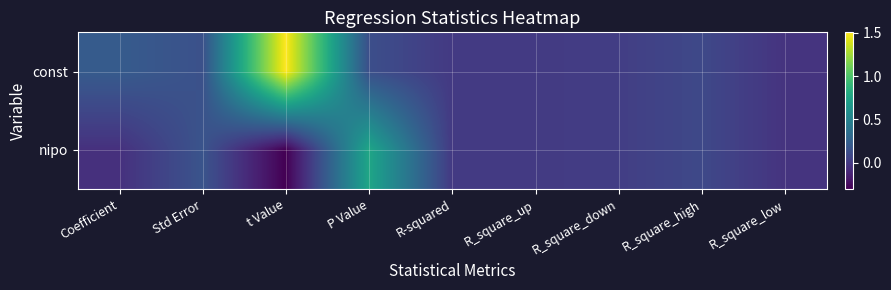

Rank the series by their average value, from highest to lowest.

const, nipo